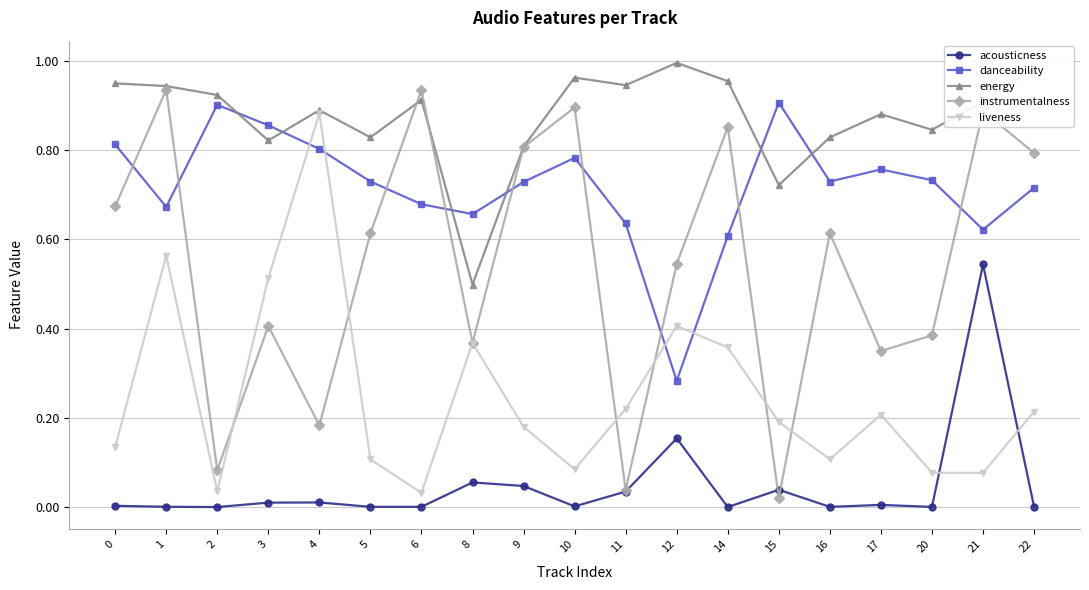

True or false: instrumentalness and liveness intersect in this chart.

True